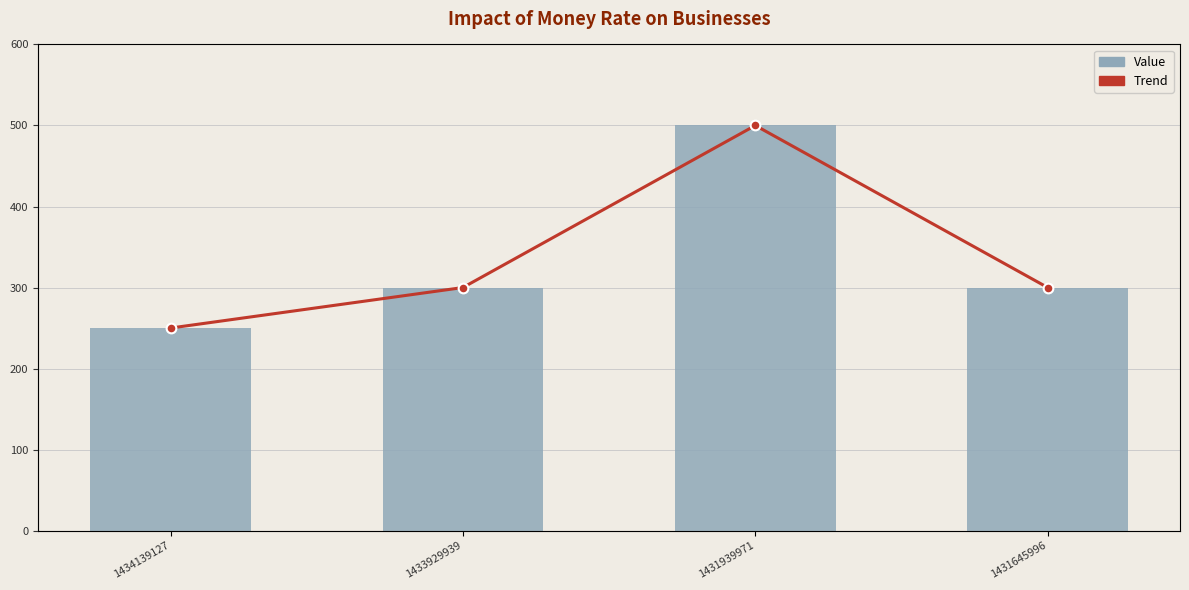

Between 1434139127 and 1433929939, which series saw the biggest shift?

Value